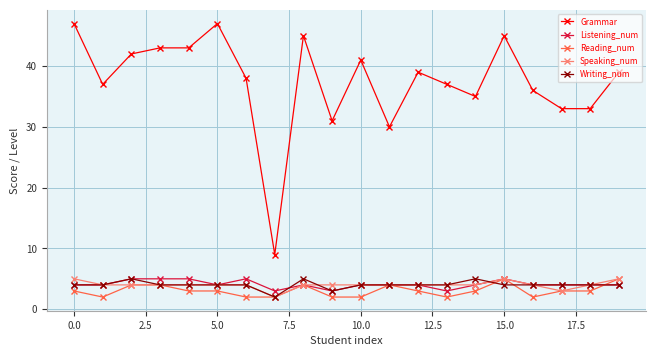

How many categories are shown in the chart?

20